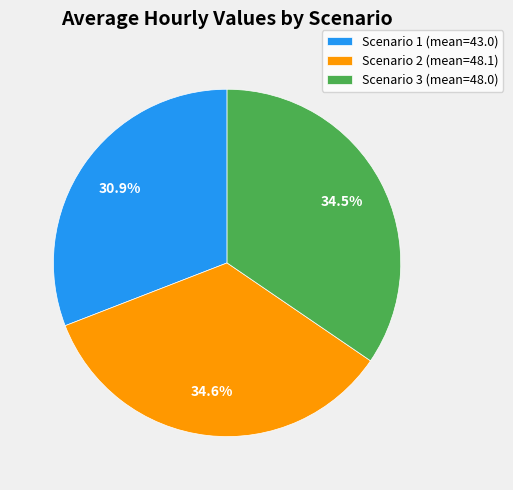

Combined, what portion of the pie is Scenario 2 and Scenario 1?

65.5%